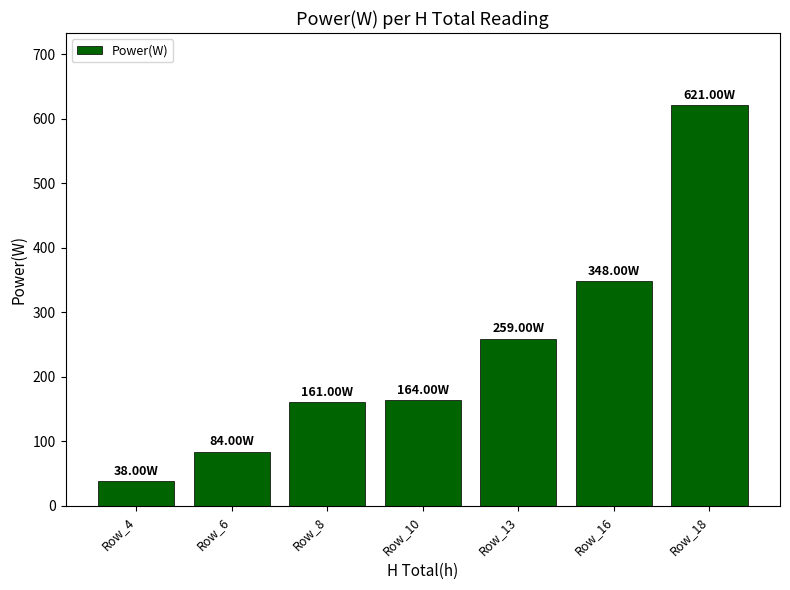

What is the average value?

239